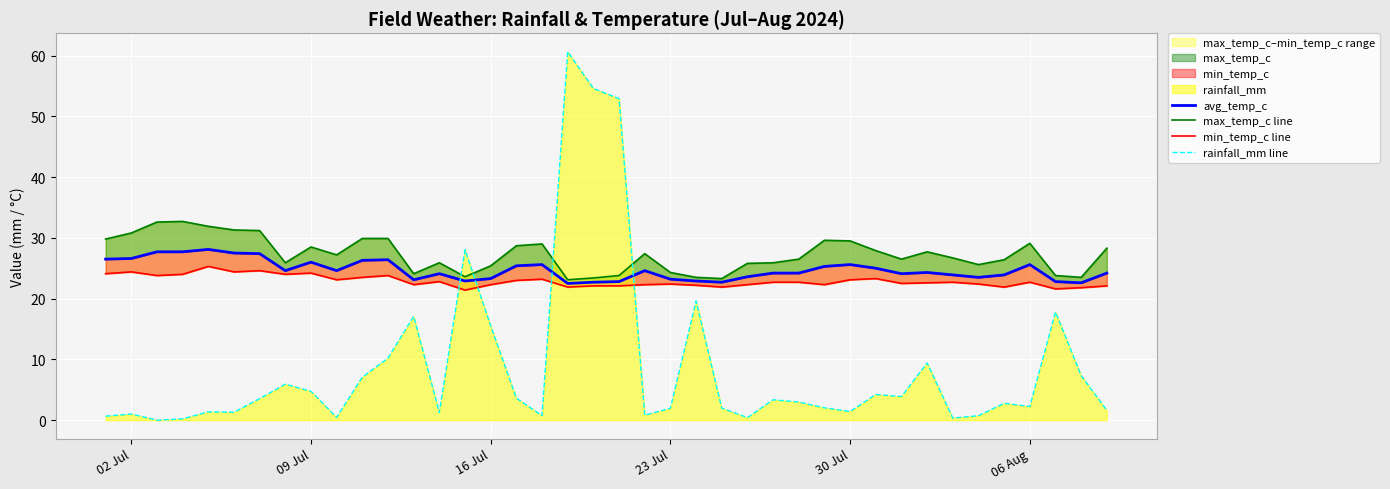

The value of rainfall_mm line at 09 Jul is 2.6. True or false?

False